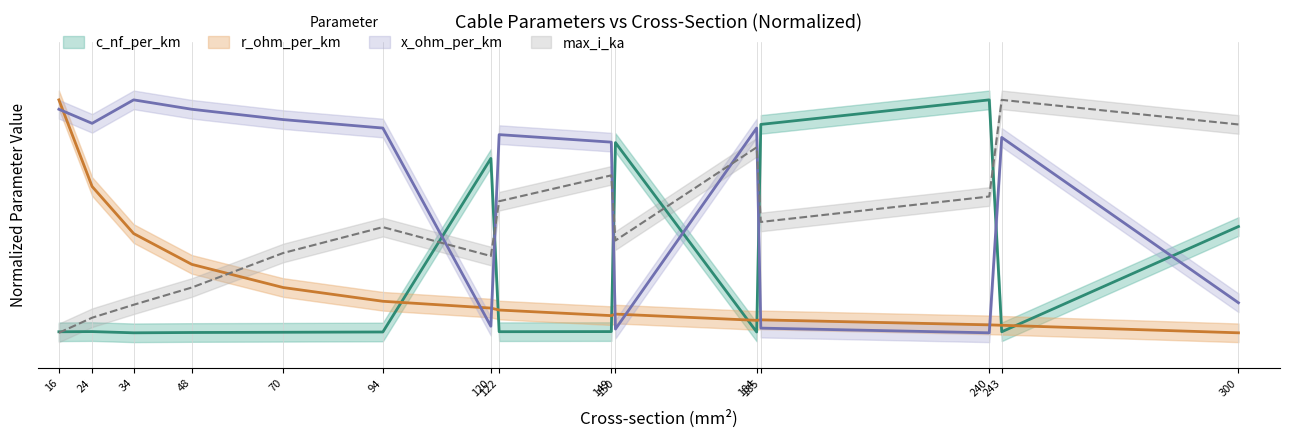

At which category does c_nf_per_km reach its first local peak?

24